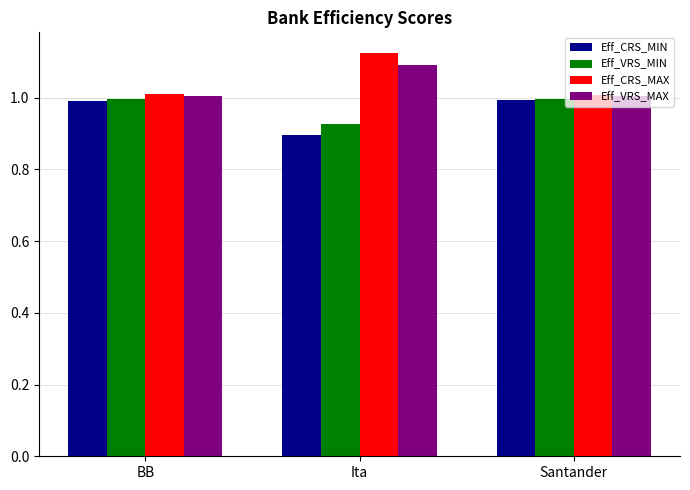

What position from the left is Santander?

3